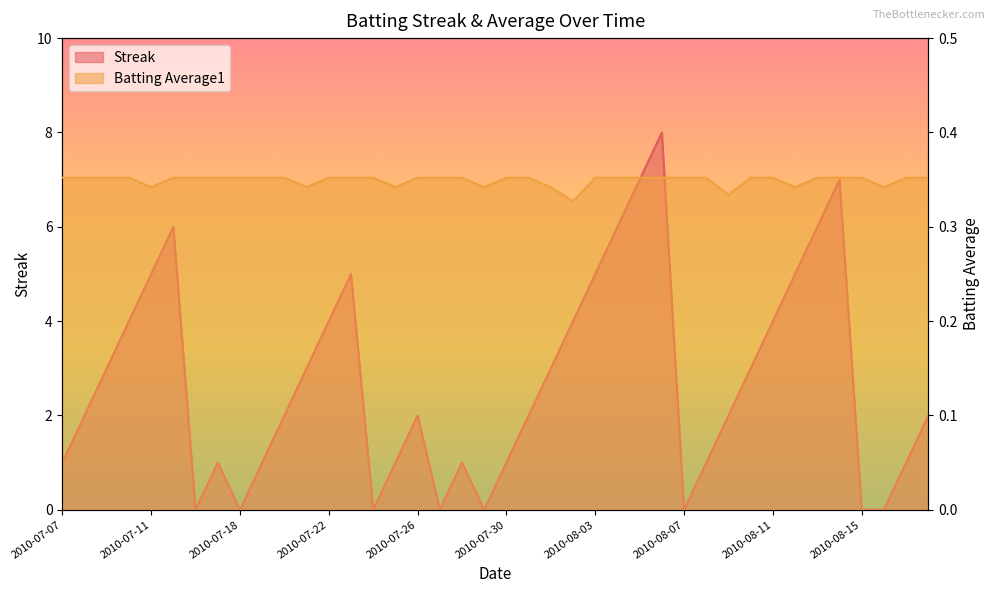

True or false: Batting Average1 has more than 0 interior local peaks.

False